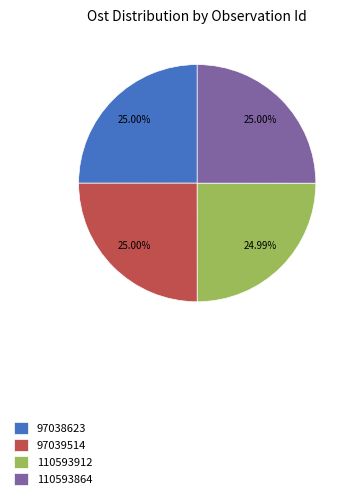

True or false: 110593912 accounts for 25% of the total.

True